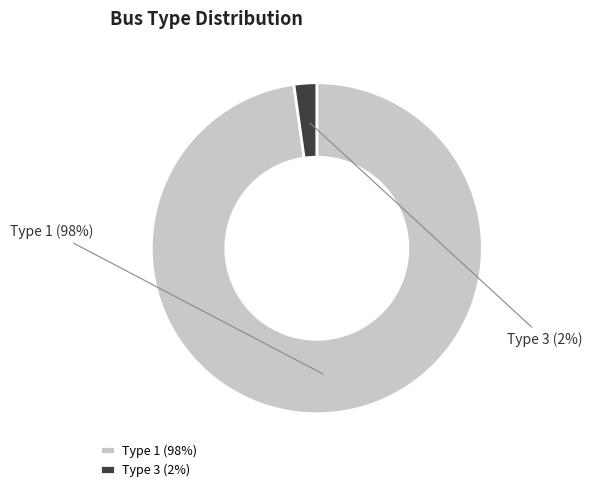

How many segments does this pie chart have?

2